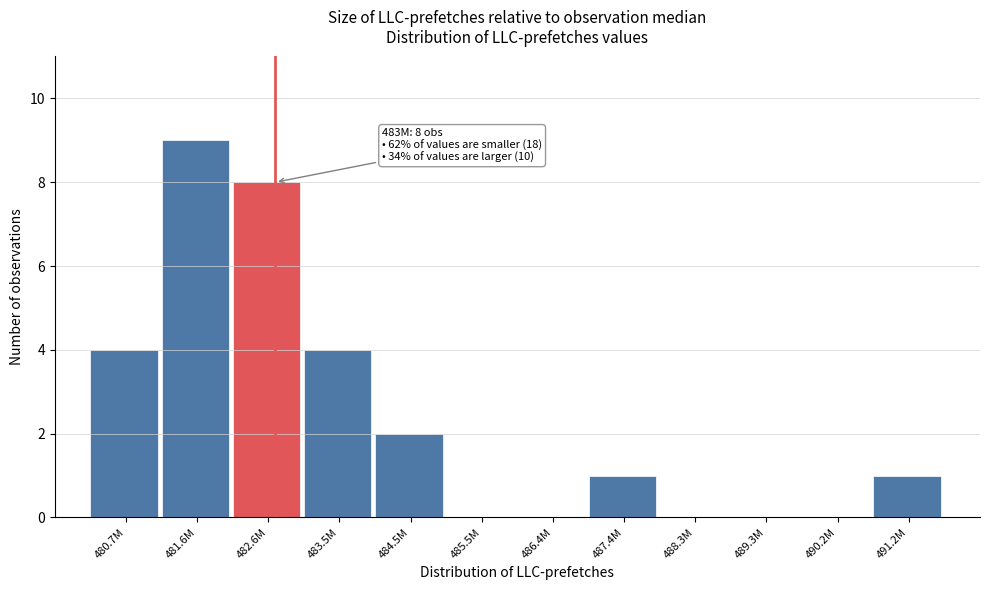

Reading left to right, transcribe all the data shown in this chart.

480.7M=4	481.6M=9	482.6M=8	483.5M=4	484.5M=2	485.5M=0	486.4M=0	487.4M=1	488.3M=0	489.3M=0	490.2M=0	491.2M=1